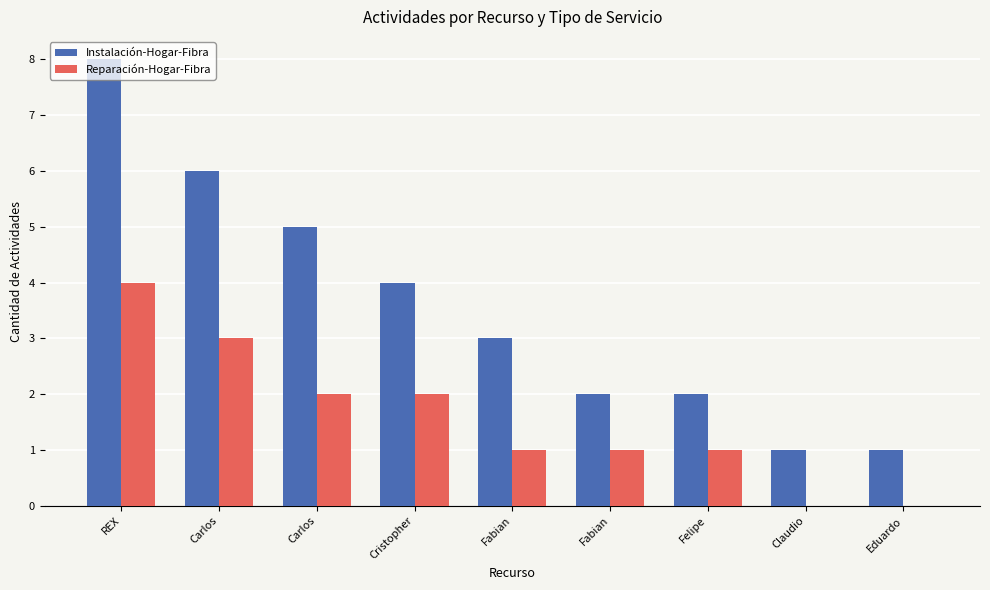

At which label does Instalación-Hogar-Fibra reach its minimum?

Claudio